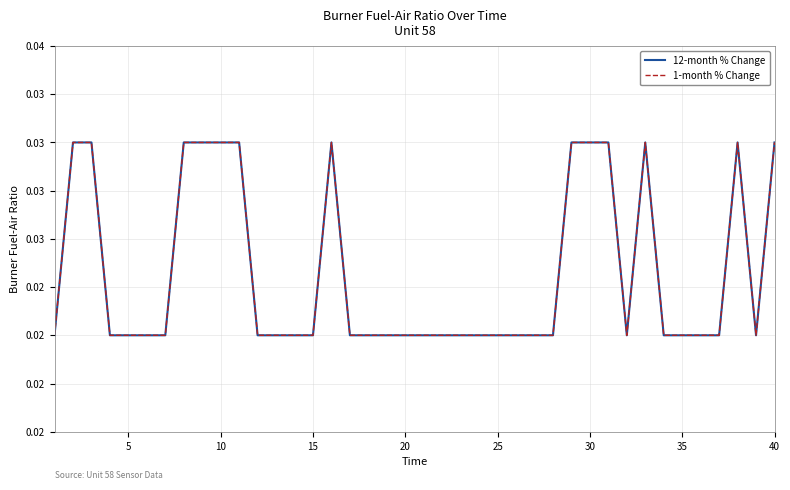

Does the chart have visible grid lines?

Yes